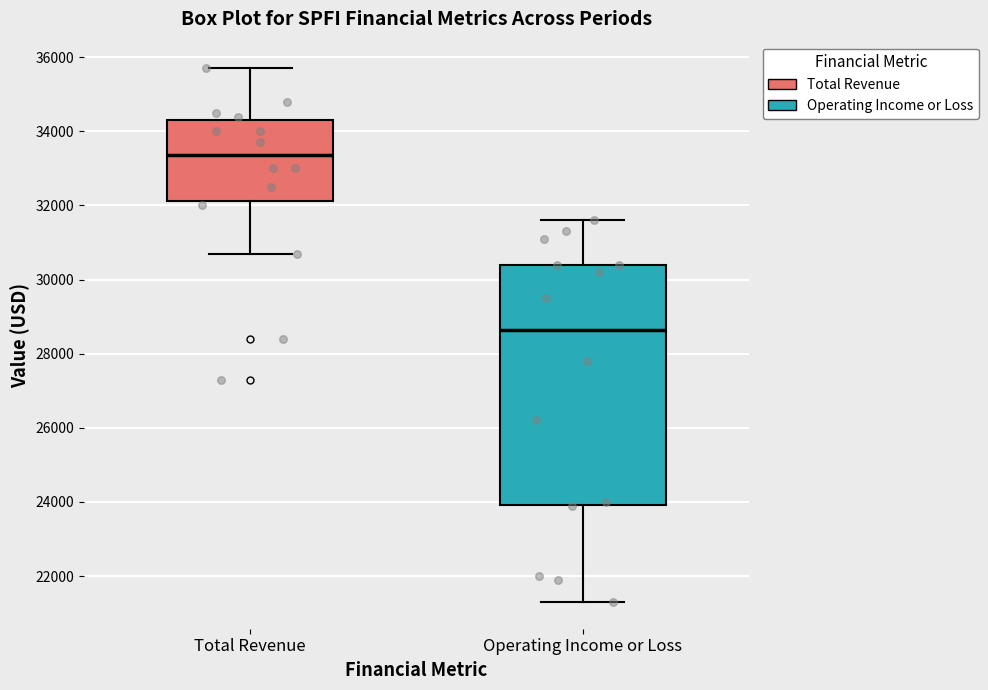

Reading left to right, transcribe this box plot: for each box, give where its median line is, the range the box spans, and where its two whiskers end, as read against the y-axis. The values are not printed on the chart, so give them approximately, as read against the axis.

Total Revenue: median 33400, box 32200 to 34400, whiskers 30800 to 35800
Operating Income or Loss: median 28600, box 24000 to 30400, whiskers 21400 to 31600